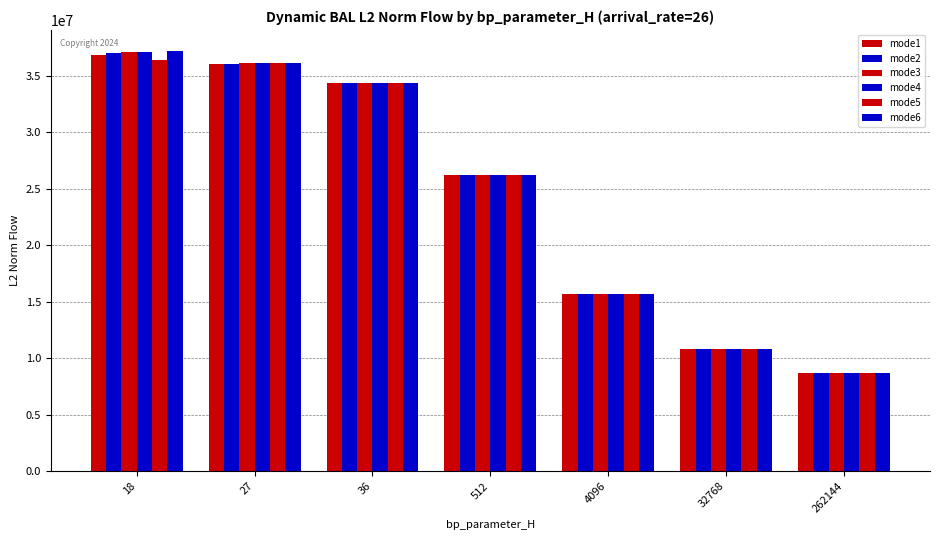

At which label is mode3 closest to 22883601?

512